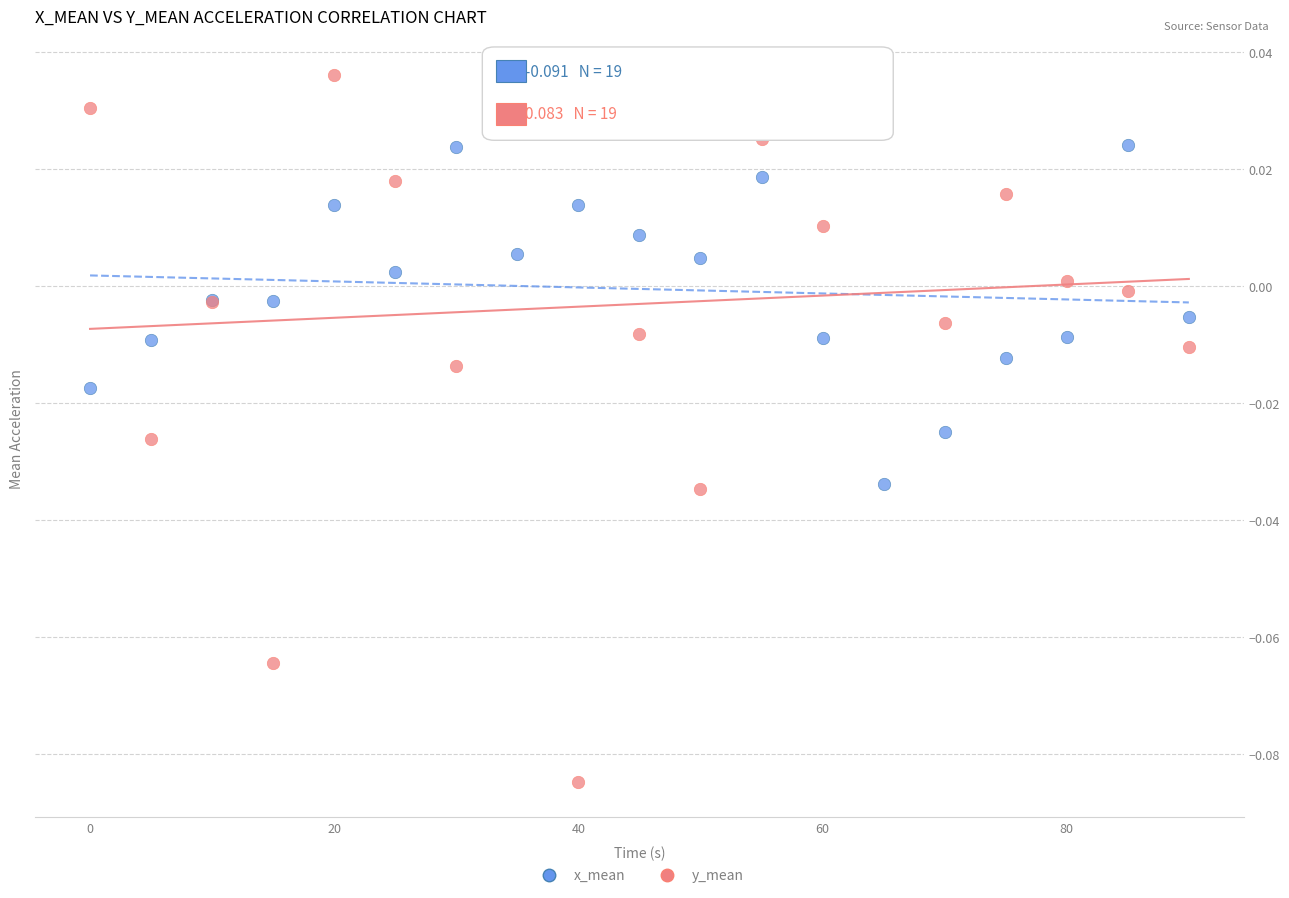

What are all the series names shown in the legend?

x_mean, y_mean